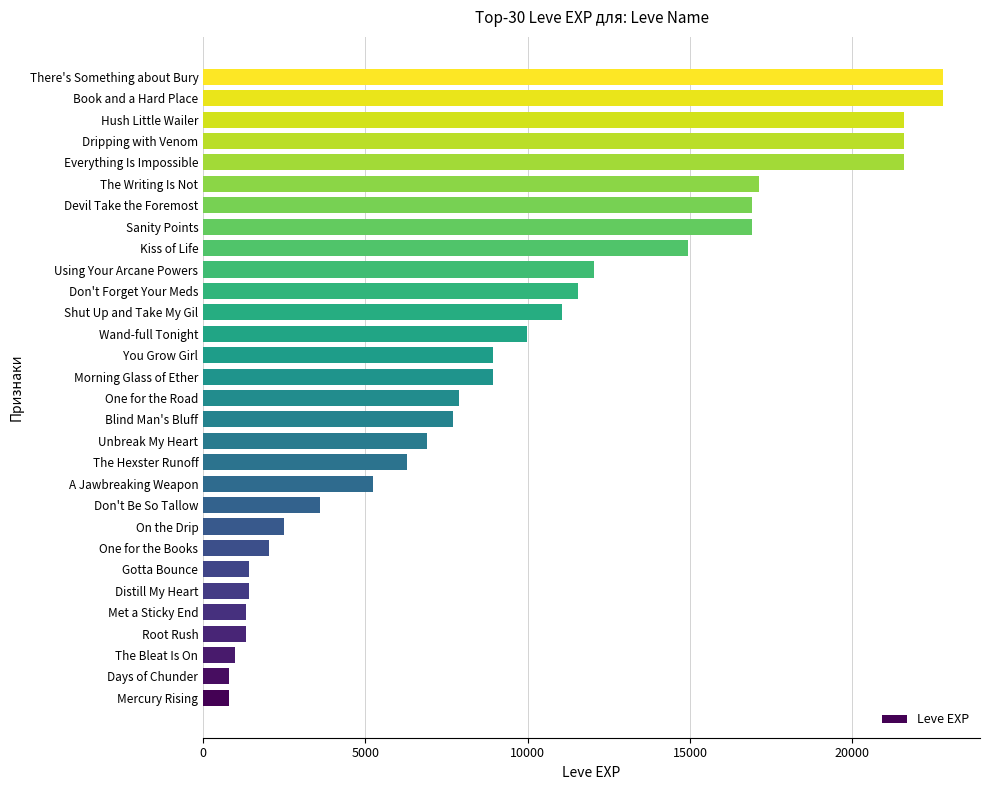

Read the value at Root Rush.

1330